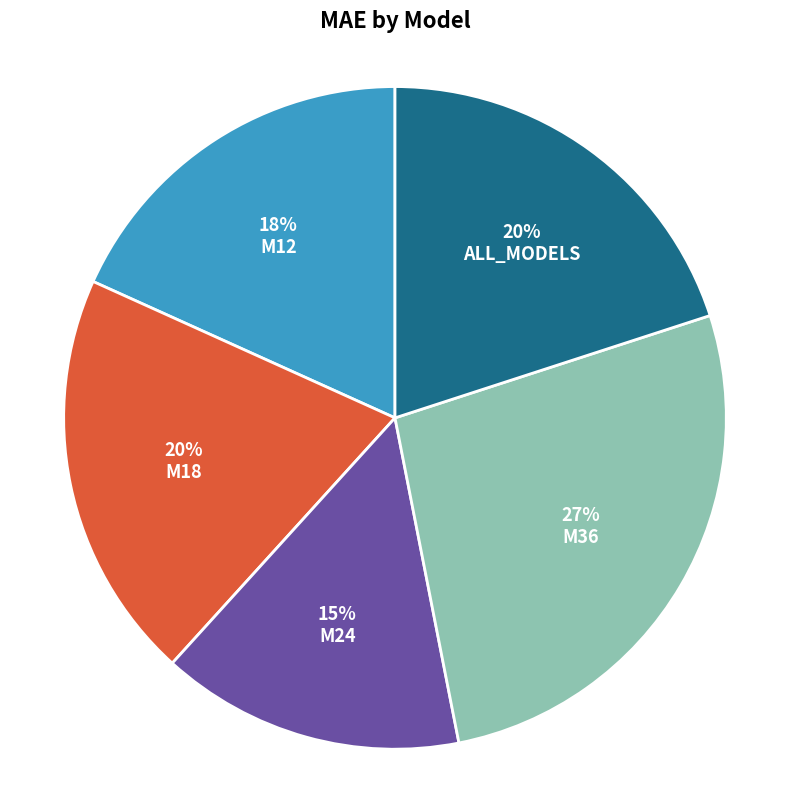

Approximately how many times larger is the value at M18 compared to ALL_MODELS?

1.0